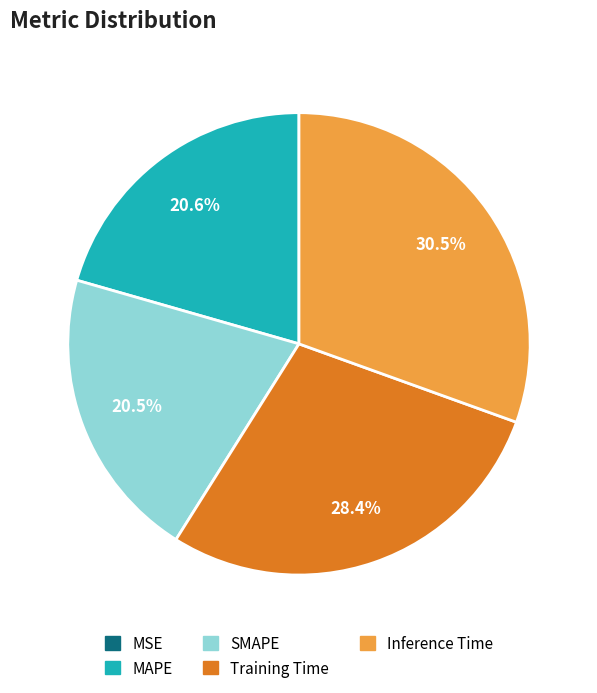

To the nearest percent, what portion does Training Time represent?

28%